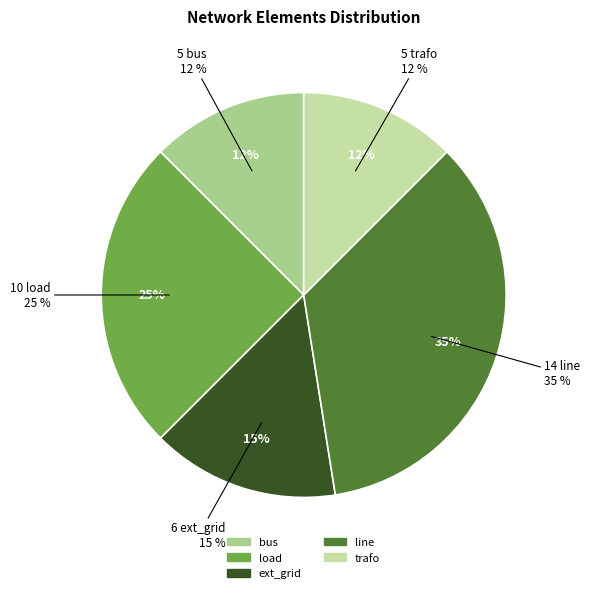

Is there a majority slice in this chart?

No